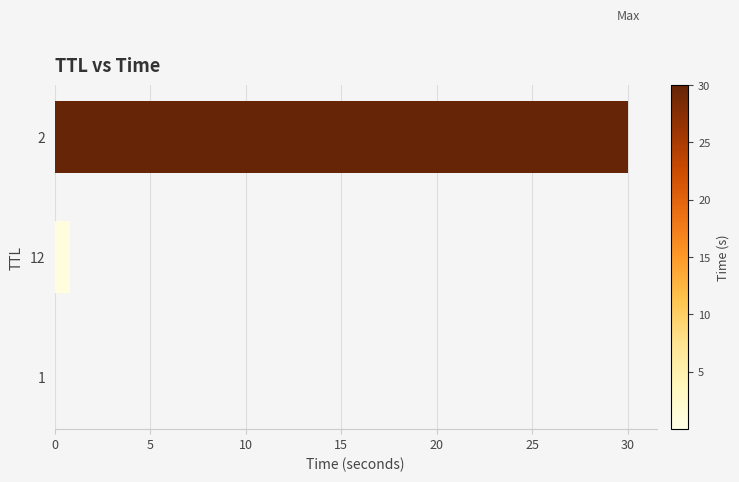

How many series are shown in this chart?

1